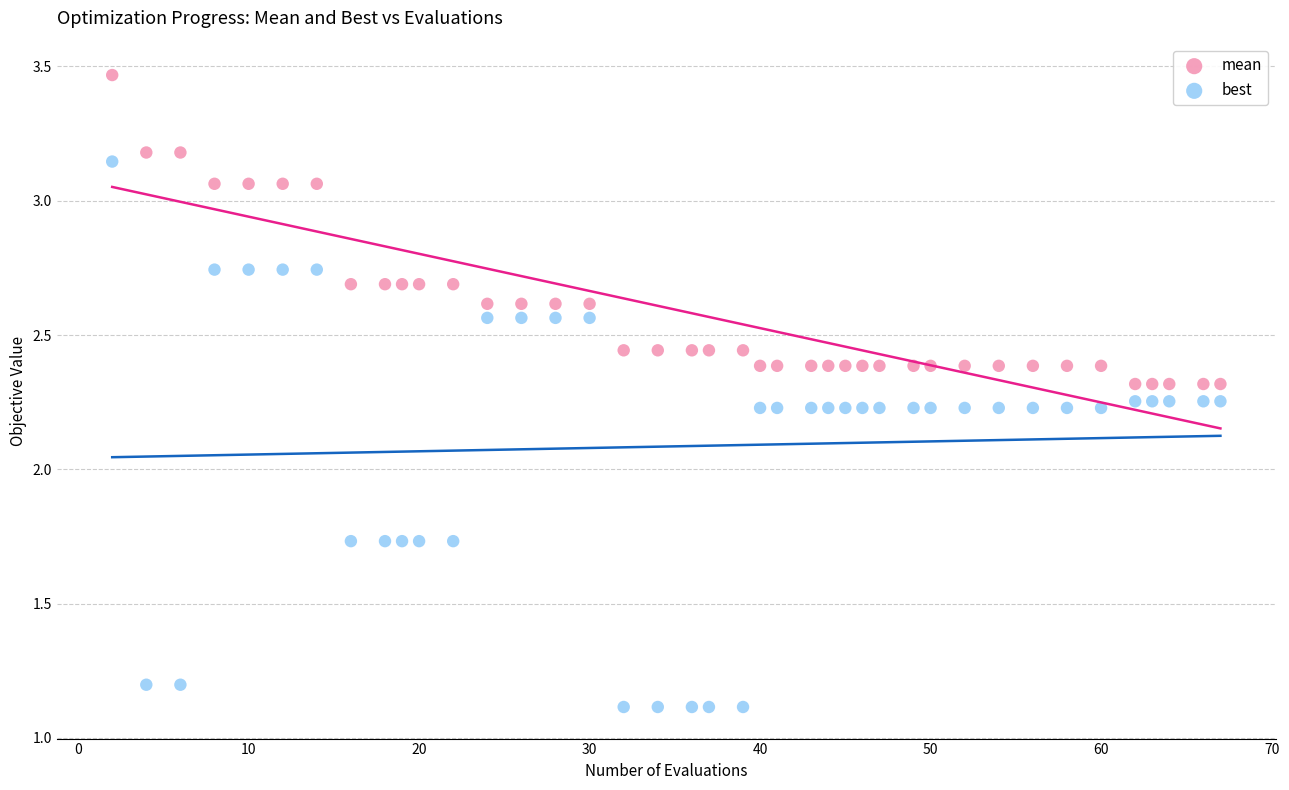

Which series reaches the maximum Y coordinate?

mean